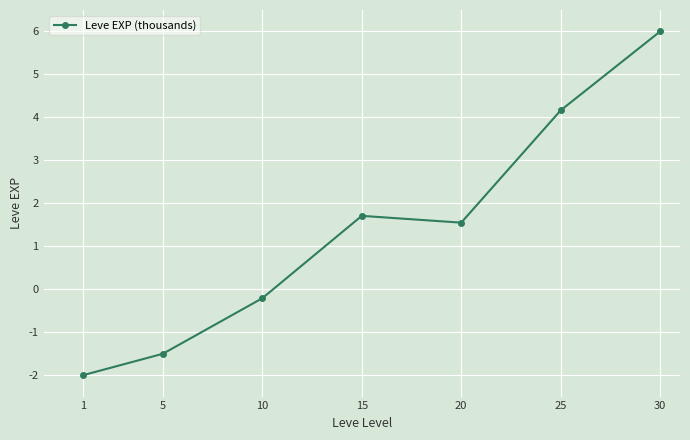

Is it true that the value at 20 is 2.2?

False